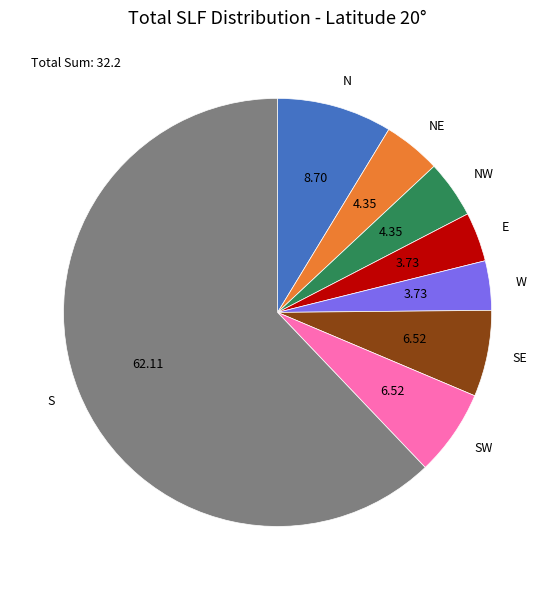

Between SE and E, which is larger?

SE